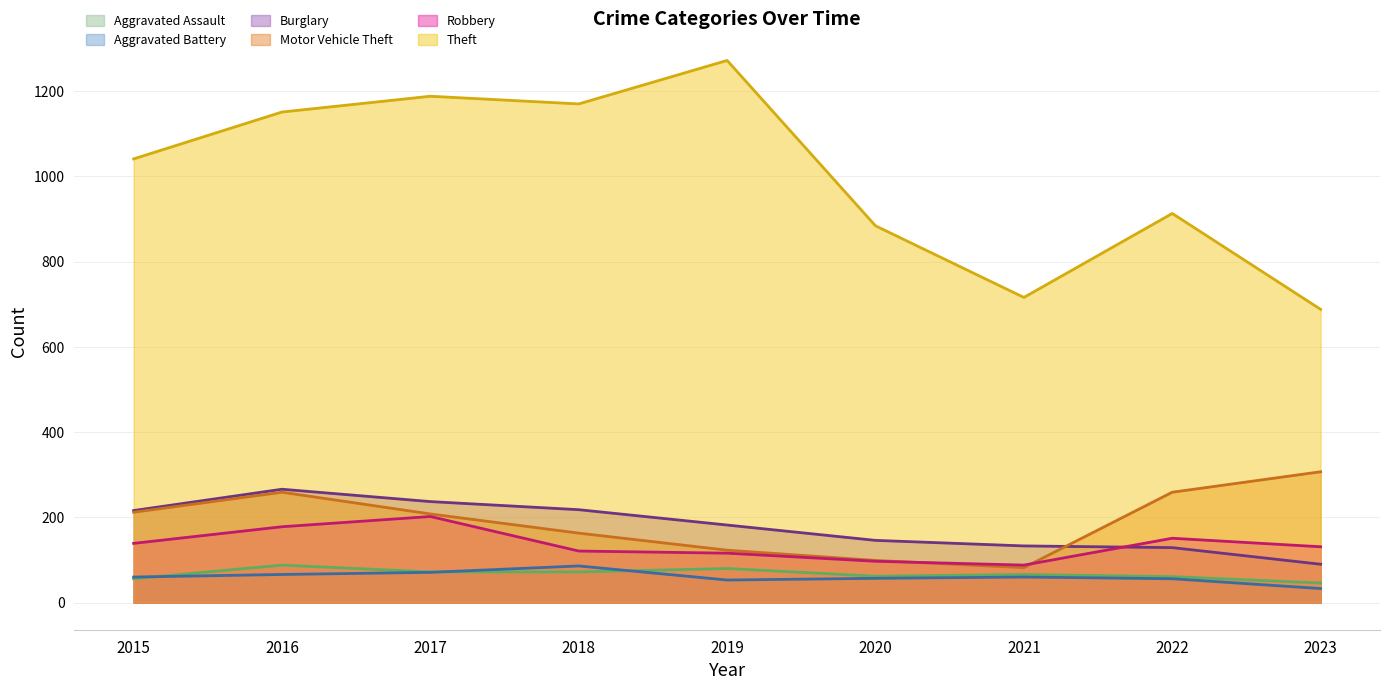

What is the sum of all Theft values?

9023